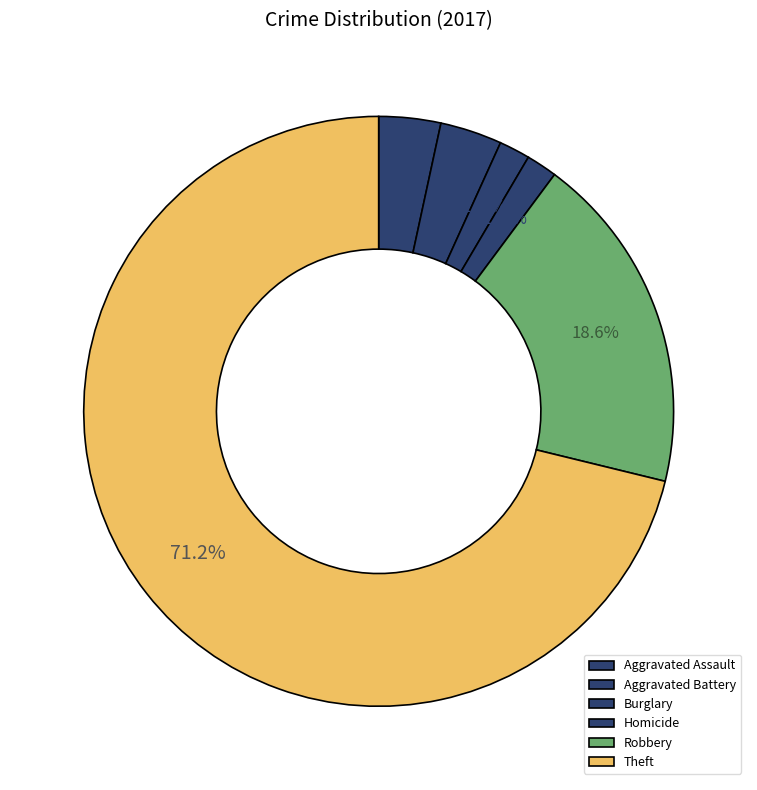

How many segments does this pie chart have?

6